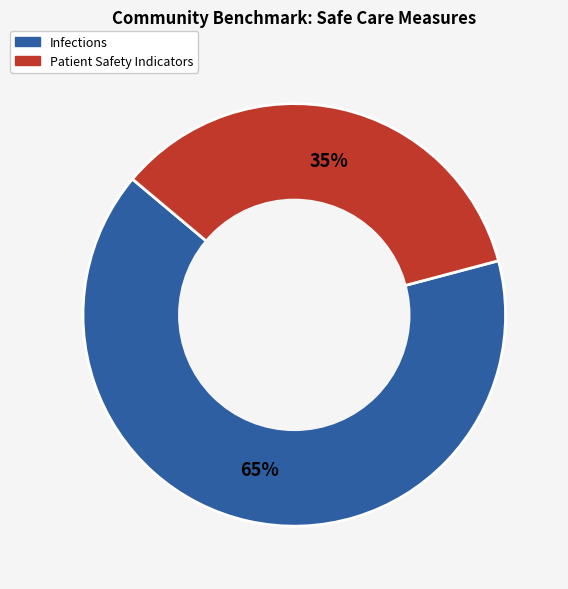

Does Patient Safety Indicators represent more than half of the total?

No